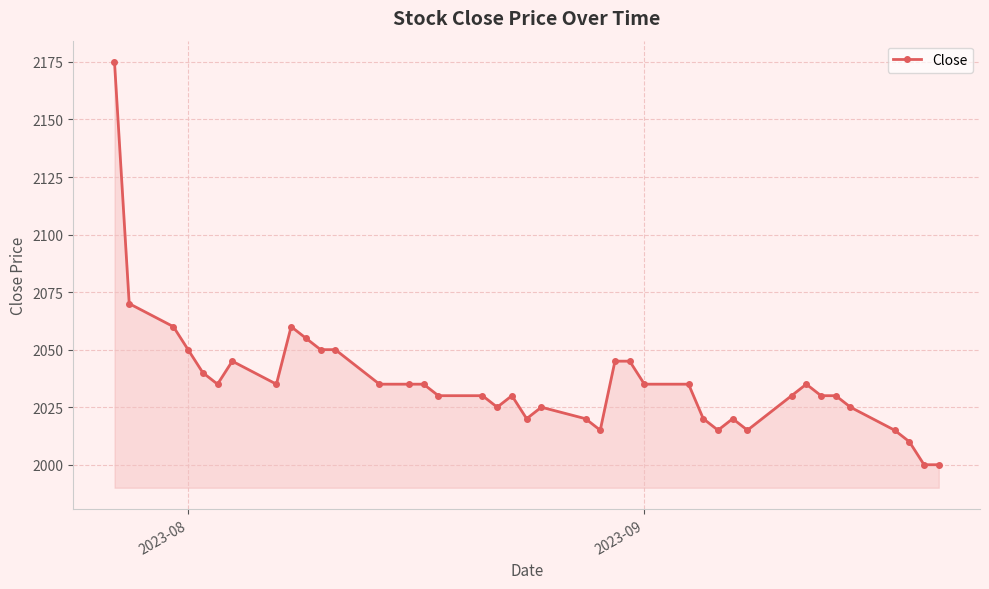

What is the value of the 30th point from the left?

2020